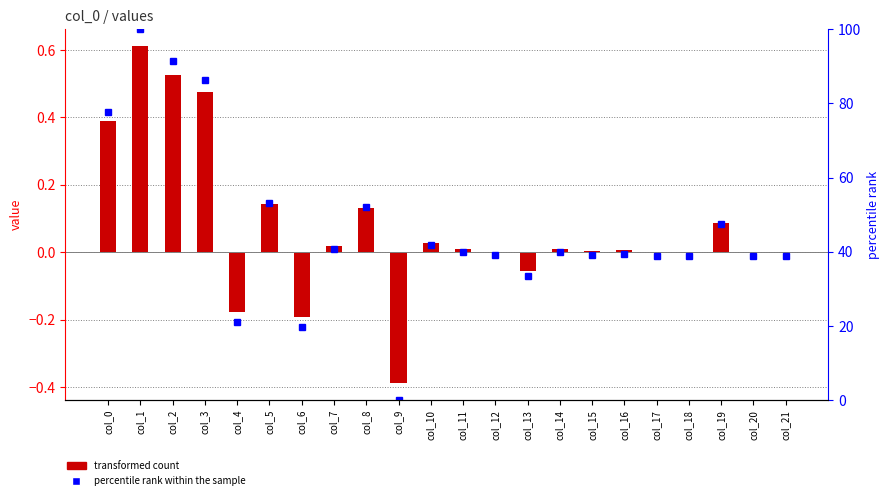

What is the sum of all col_1 values?

1.6